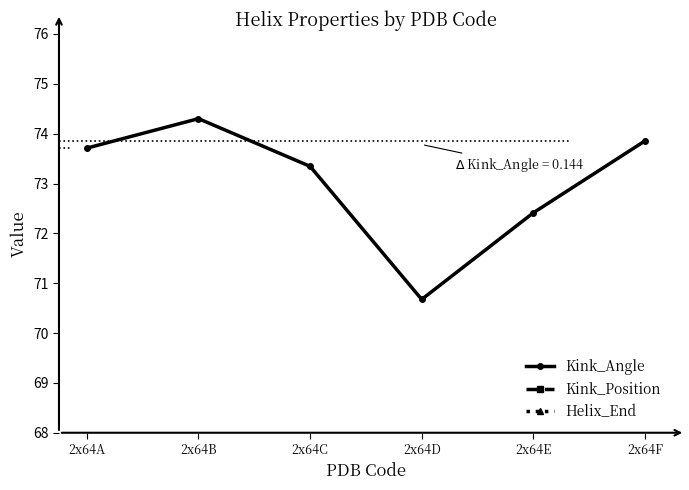

At which category does the chart reach its minimum across all series?

2x64D